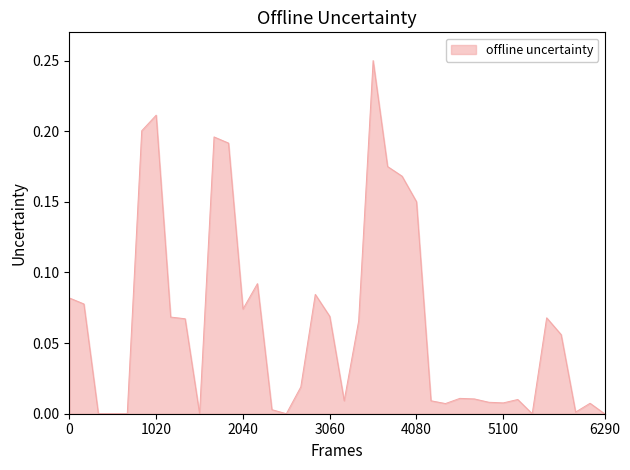

How many points are higher than both their immediate neighbors (excluding endpoints)?

9